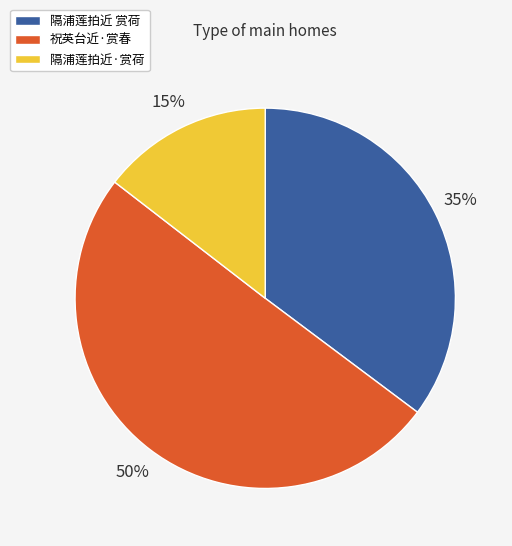

To the nearest percent, what is the average slice percentage?

33%